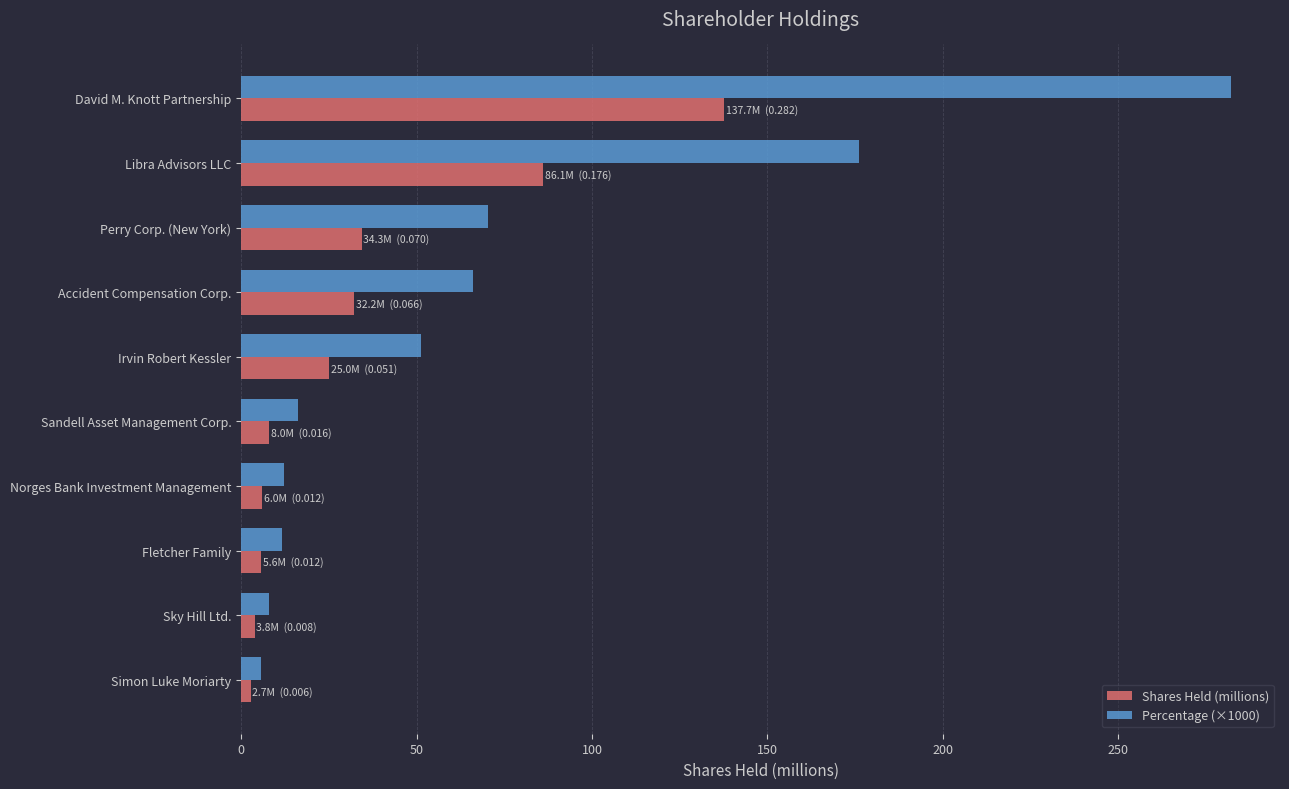

Which series has the largest range (max minus min)?

Percentage (×1000)